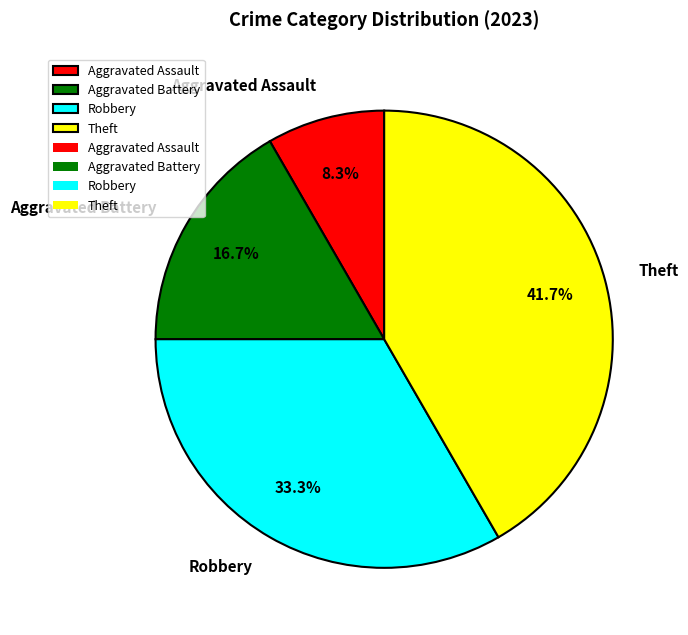

Which category has the smallest portion of the pie?

Aggravated Assault